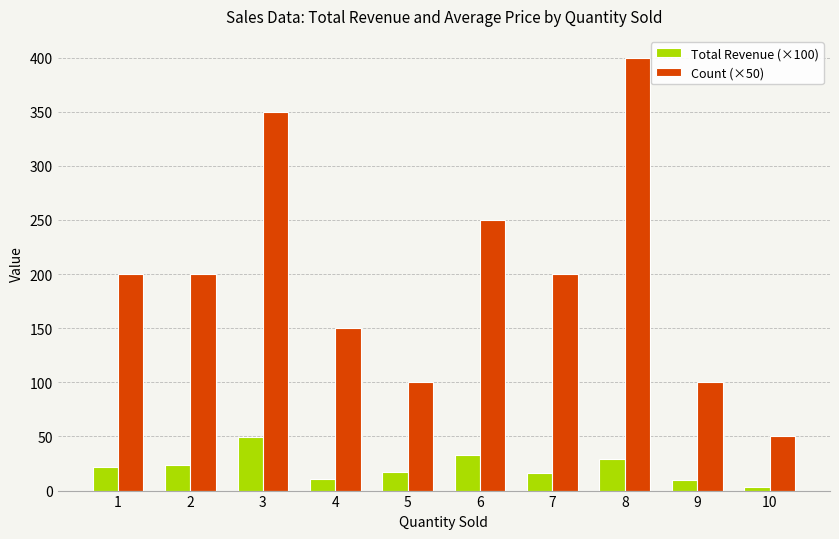

What is the value of the Total Revenue (×100) bar at the 10th from the left?

3.7